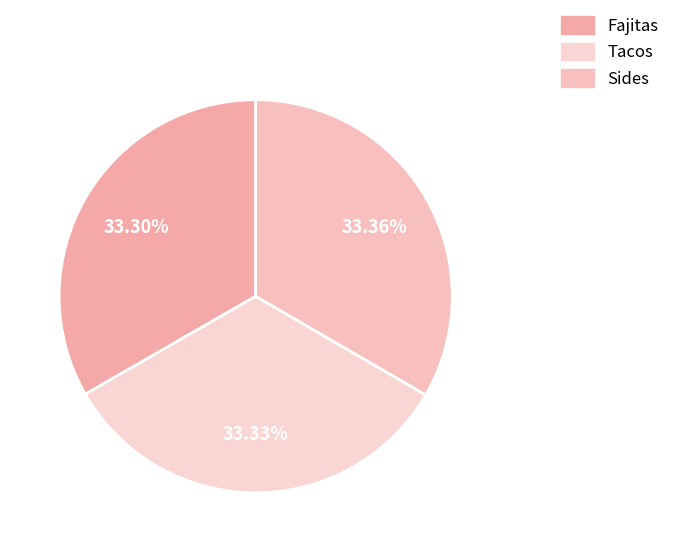

Does Sides account for over 50% of the chart?

No